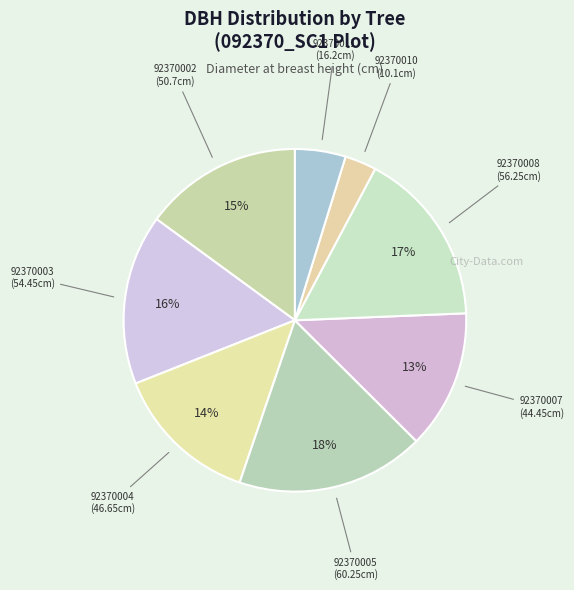

Is there a majority slice in this chart?

No